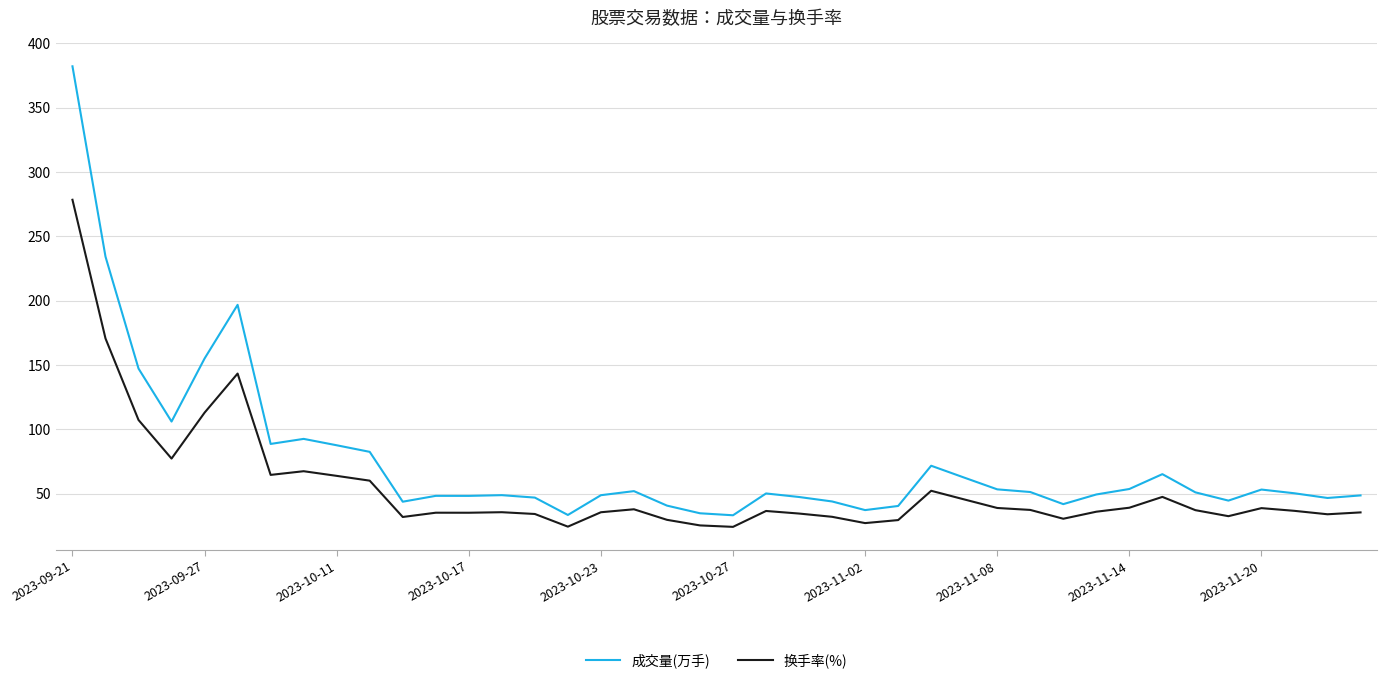

What is the maximum value shown in the chart?

382.1